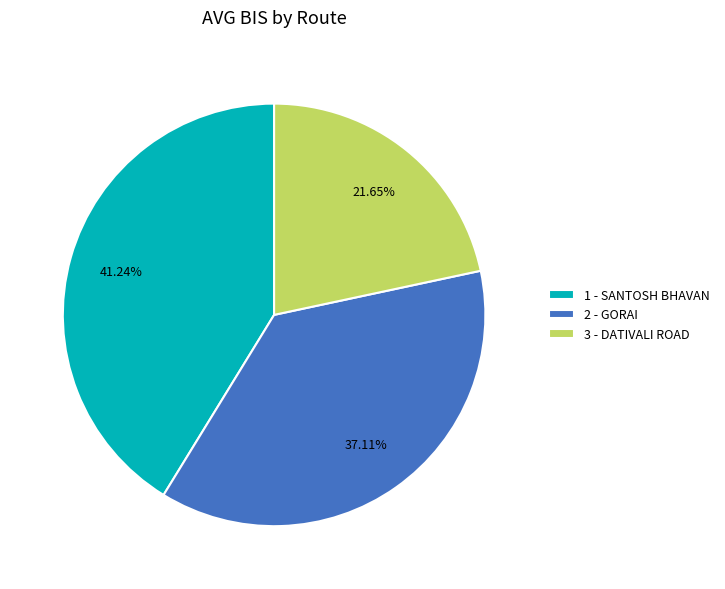

How many segments does this pie chart have?

3